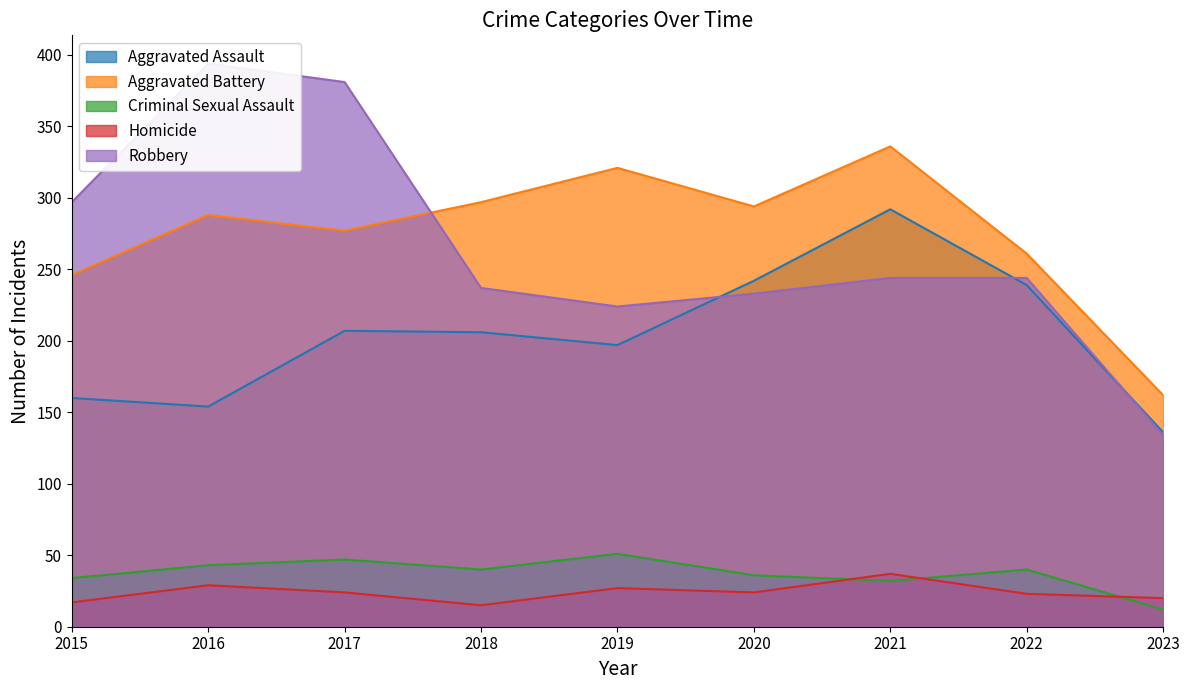

How many interior local peaks does the Robbery series have?

1